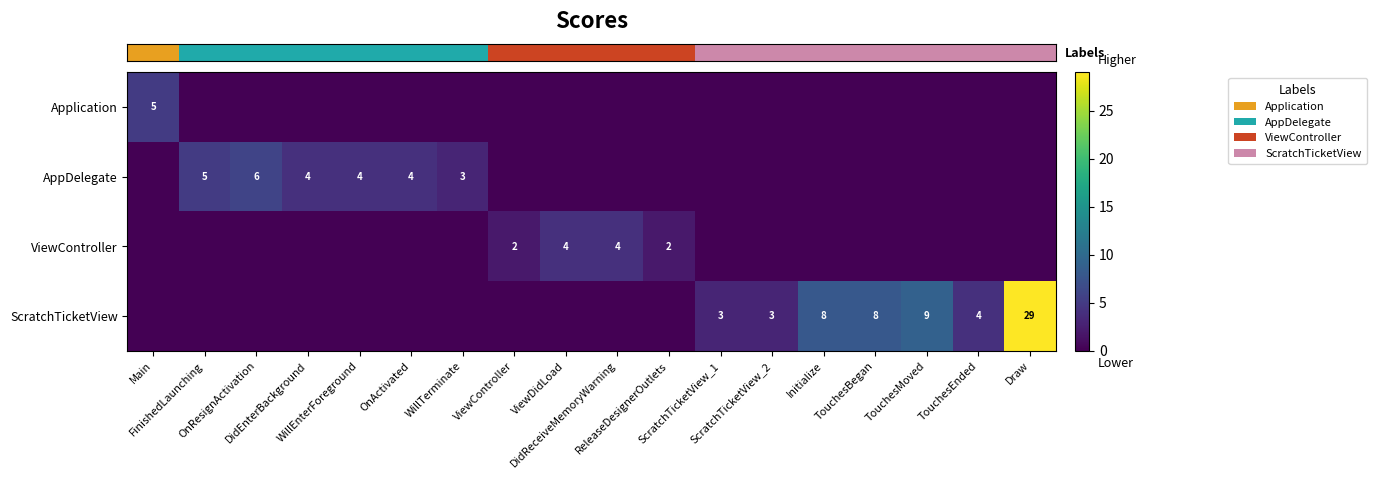

Which series has the largest range (max minus min)?

row_3